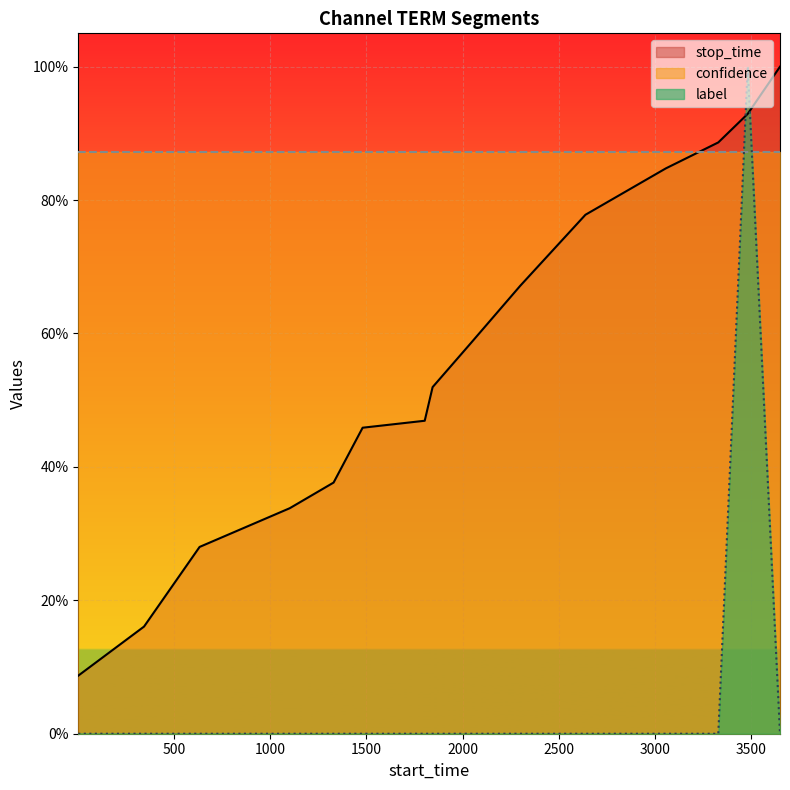

Which series has the largest range (max minus min)?

label